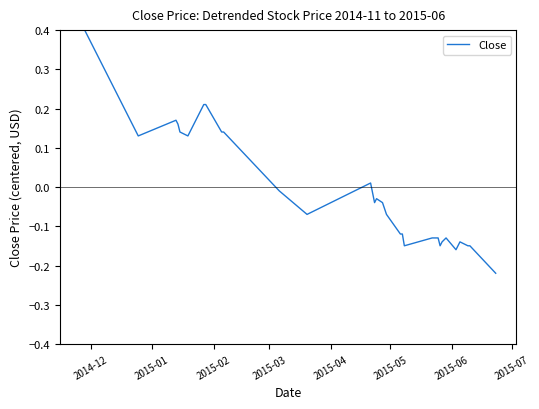

What is the maximum value shown in the chart?

0.4